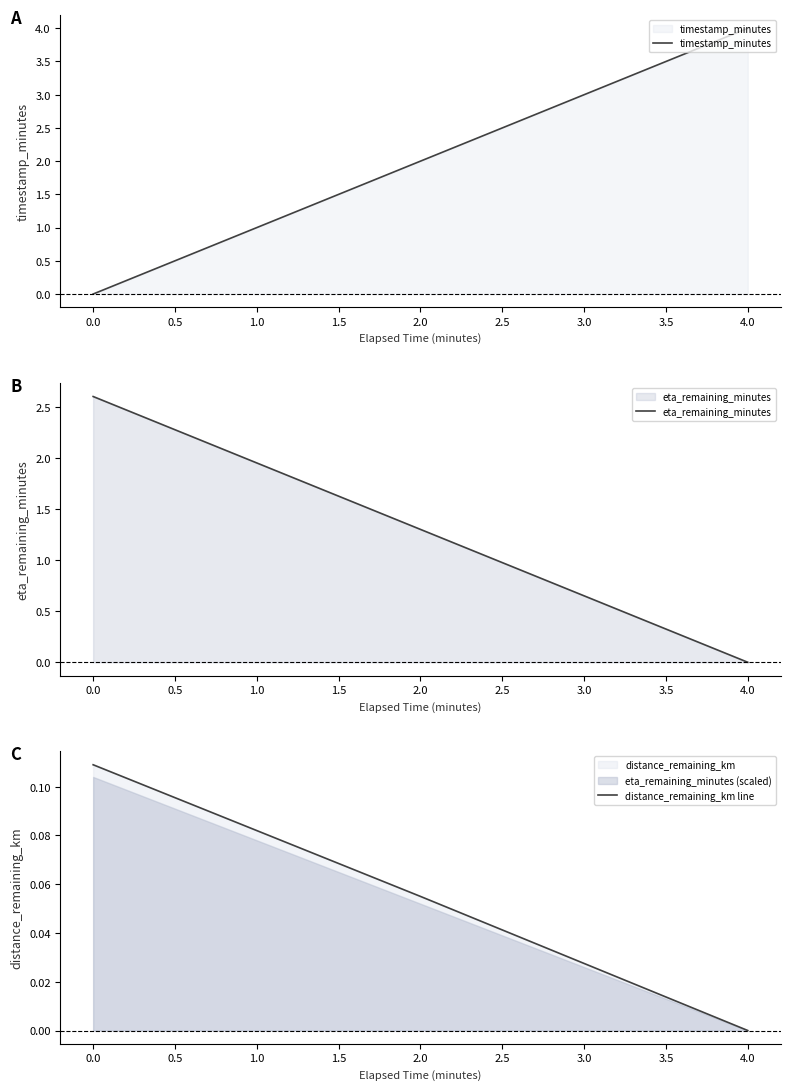

True or false: eta_remaining_minutes has a value of -1.0 at 4.0.

False